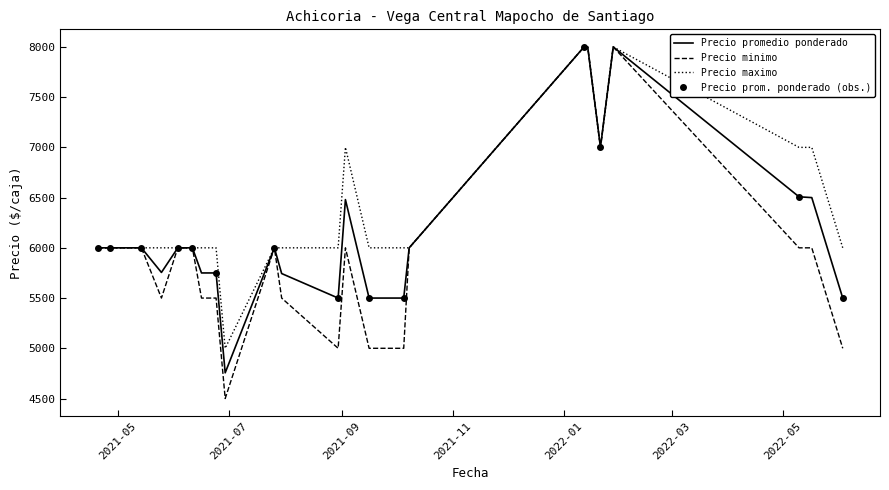

What is the sum of the Precio promedio ponderado values at 2021-06-24 and 2021-09-03?

12230